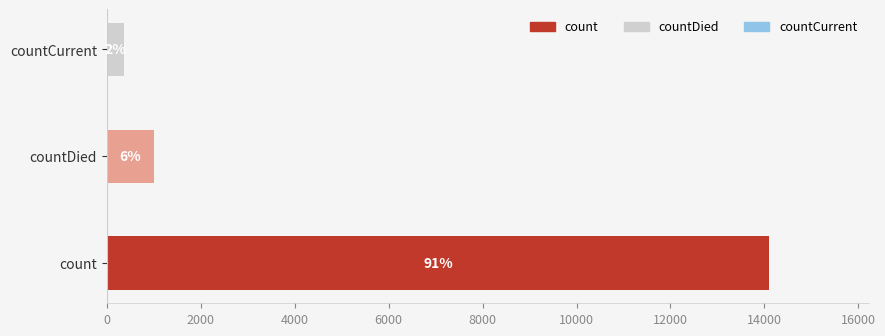

Does the chart contain any negative values?

No